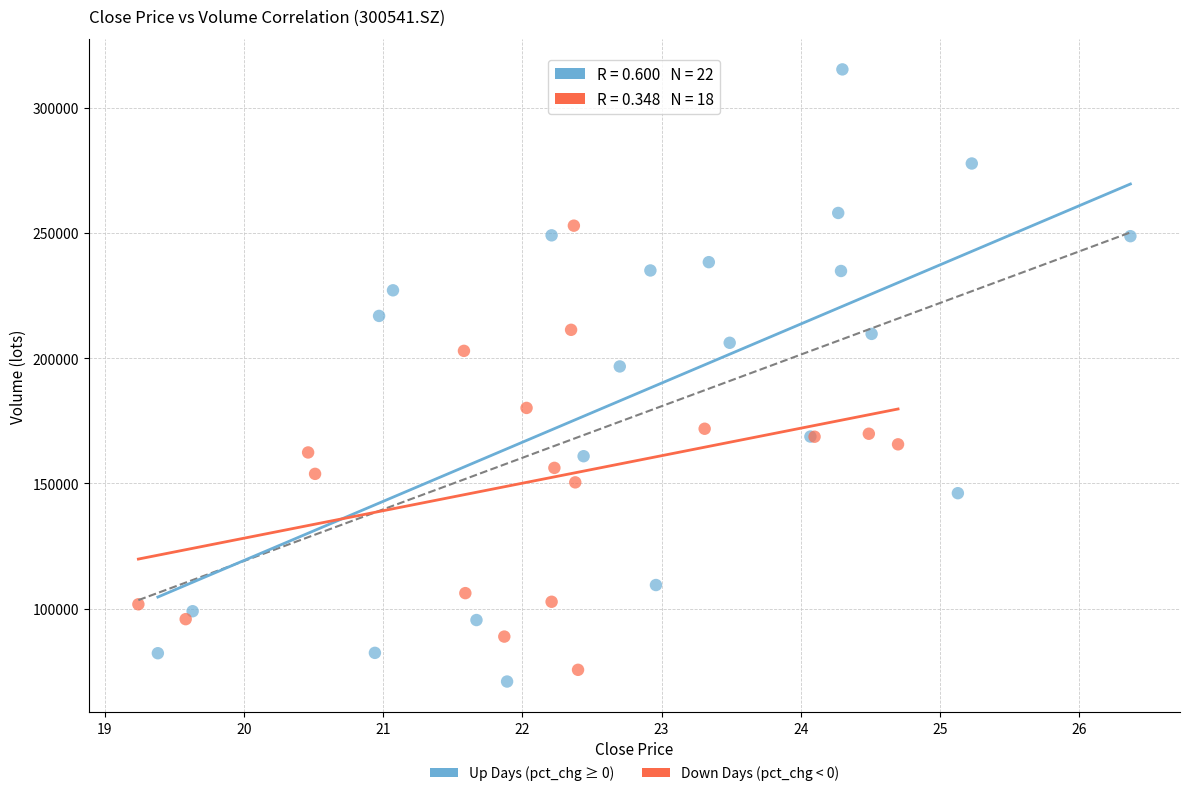

Which series contains the highest Y value?

Up Days (pct_chg ≥ 0)